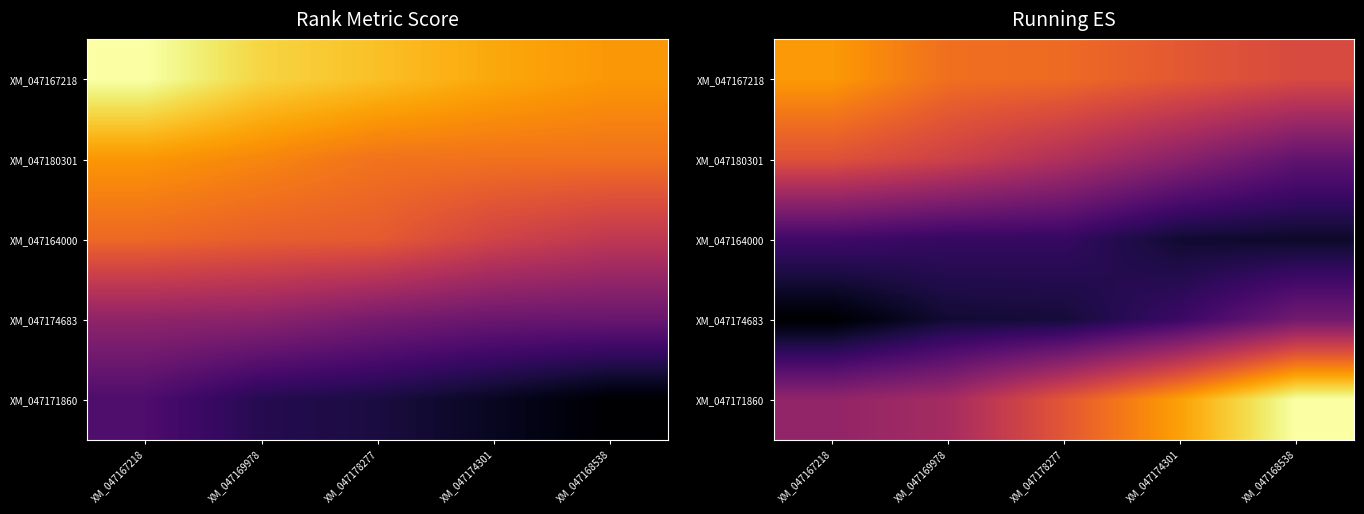

What is the spread (max minus min) of values at XM_047167218?

0.4